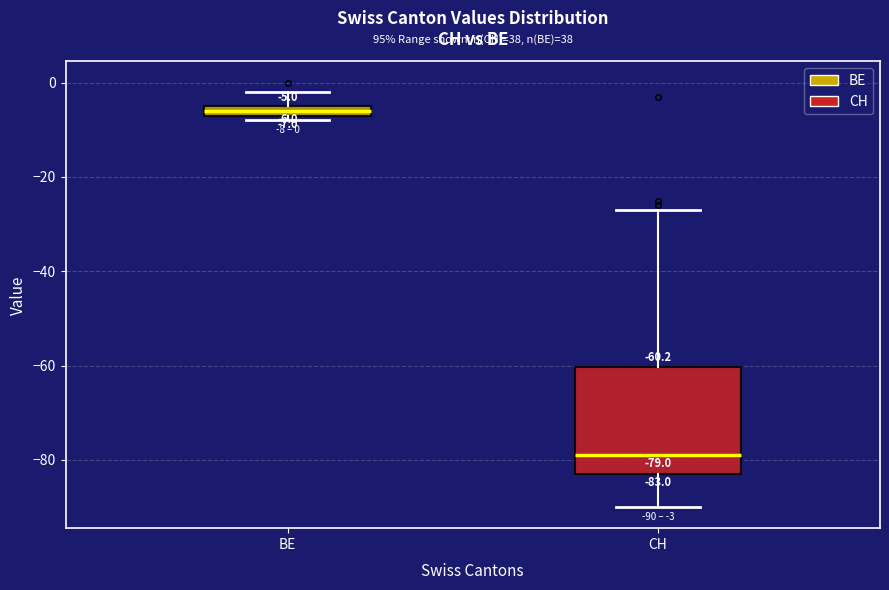

Which box's median line is the lowest?

CH